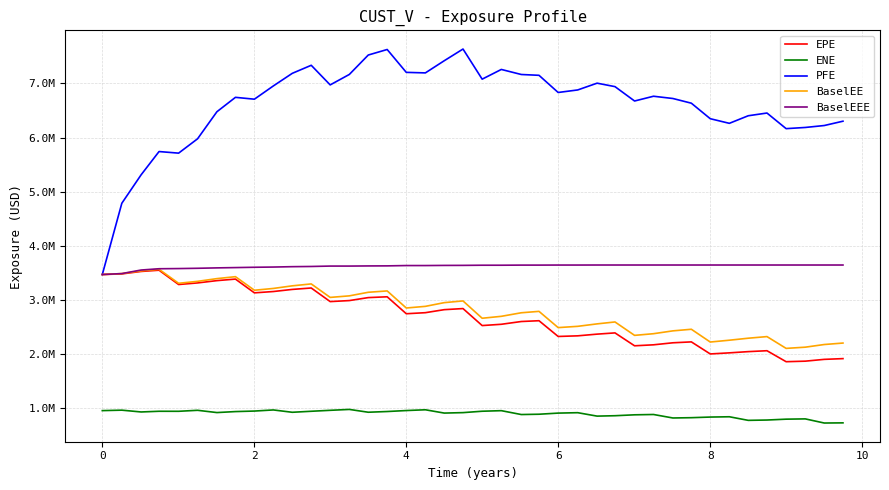

Which series has the largest total across all categories?

PFE